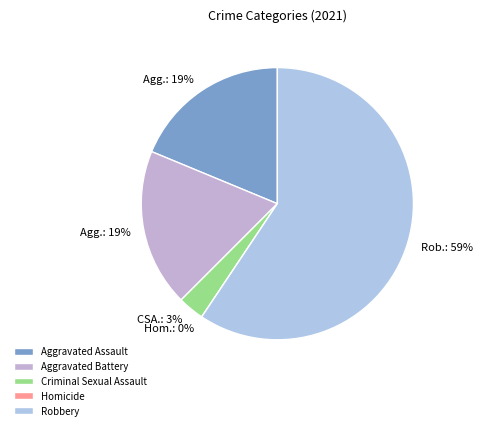

The Aggravated Battery slice represents 19% of the pie. True or false?

True